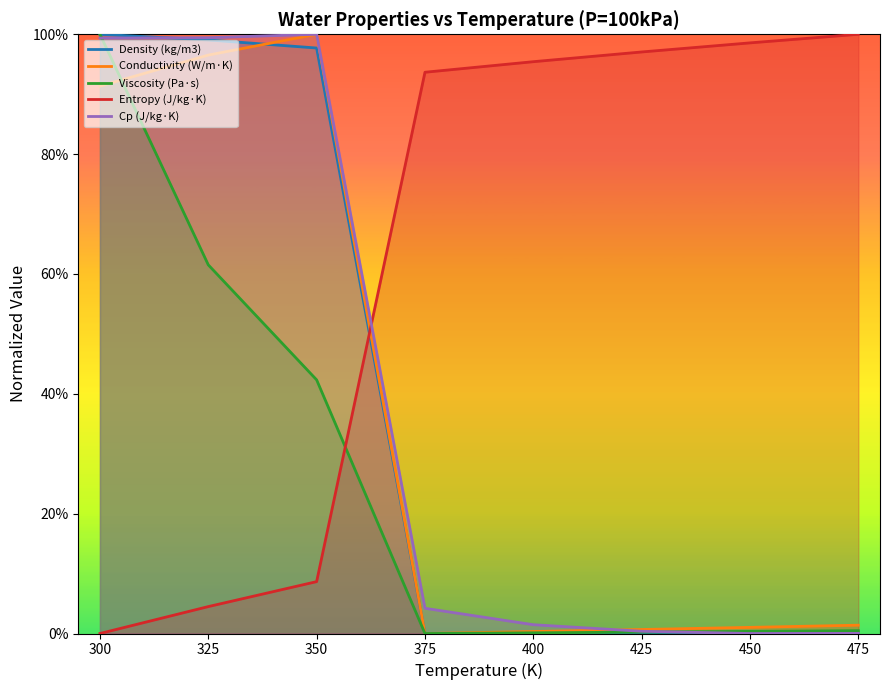

At which category does Cp (J/kg·K) reach its first local peak?

350